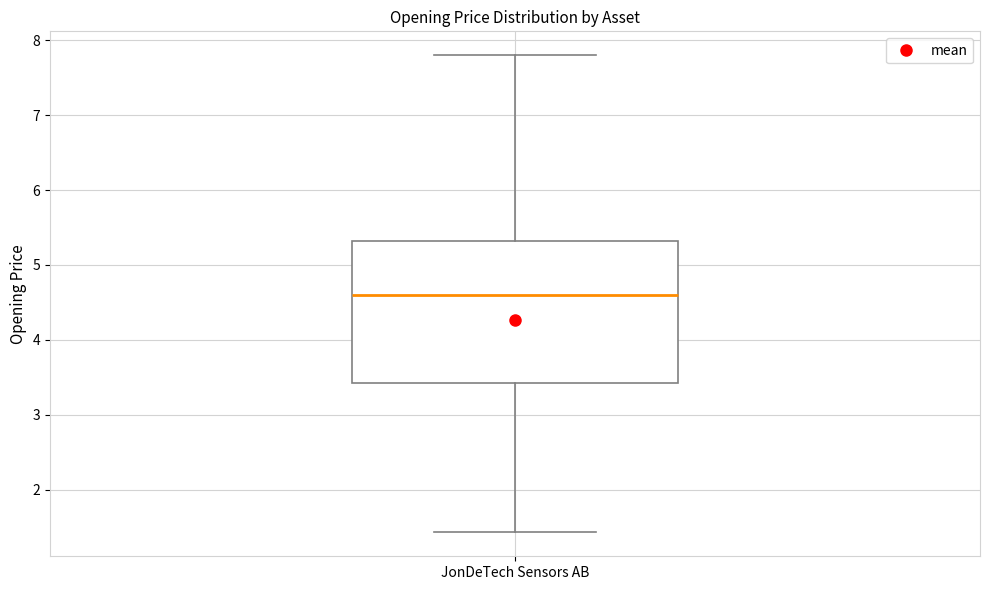

Read this box plot against the y-axis: the position of the median line, the range covered by the box, and the ends of both whiskers. The values are not printed on the chart, so give them approximately, as read against the axis.

median 4.6, box 3.4 to 5.3, whiskers 1.4 to 7.8